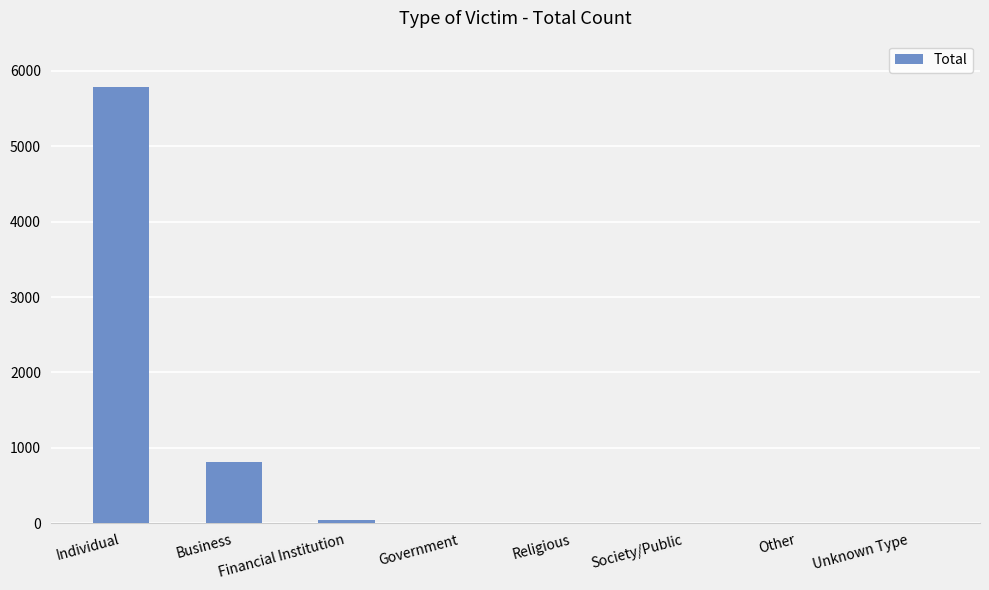

What is the greatest value displayed?

5790